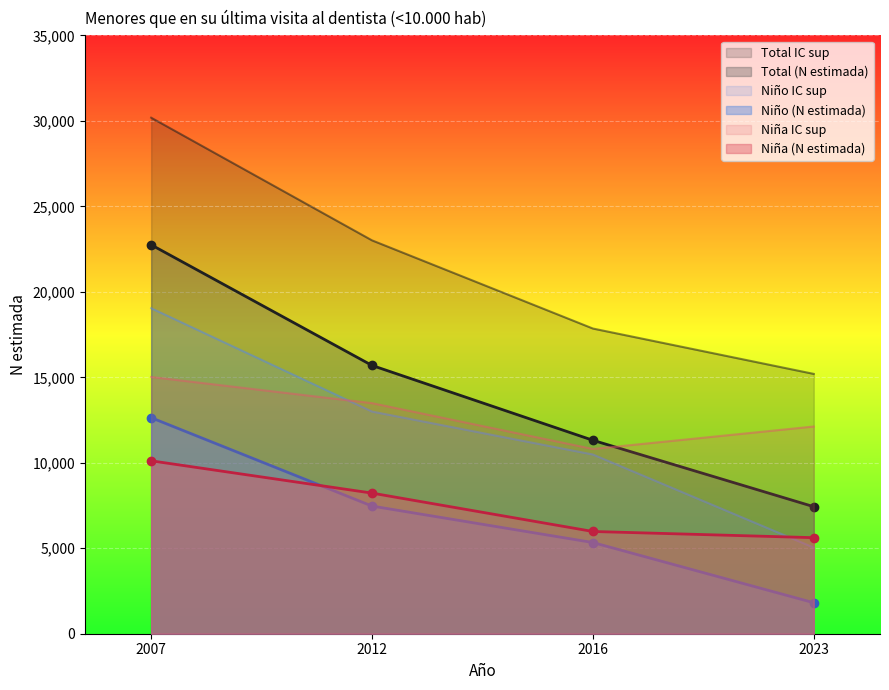

Reading left to right, list all the values displayed in this chart.

Niña (N estimada): 2007=10115	2012=8226	2016=5981	2023=5619
Niño (N estimada): 2007=12637	2012=7468	2016=5335	2023=1813
Niña IC sup: 2007=15020	2012=13489	2016=10809	2023=12123
Niño IC sup: 2007=19043	2012=12997	2016=10485	2023=5040
Total (N estimada): 2007=22751	2012=15694	2016=11316	2023=7432
Total IC sup: 2007=30187	2012=23011	2016=17854	2023=15200